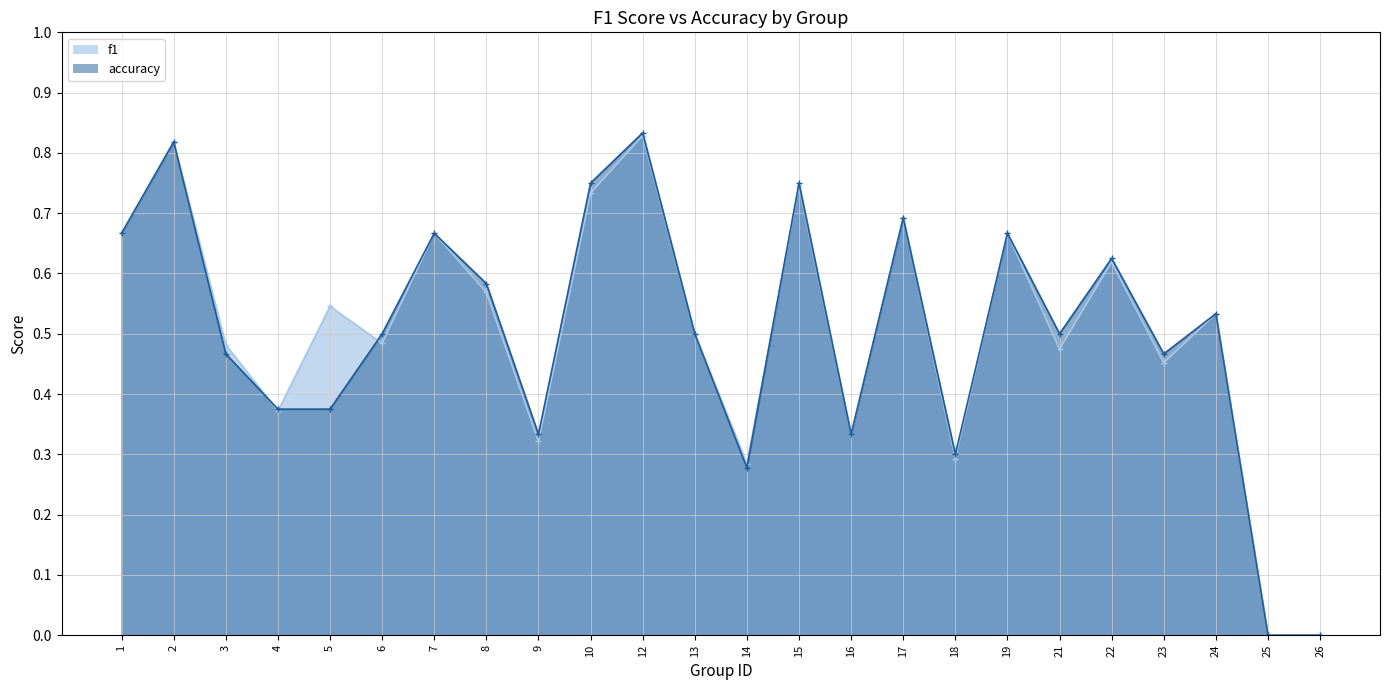

At which label is f1 closest to 0?

25